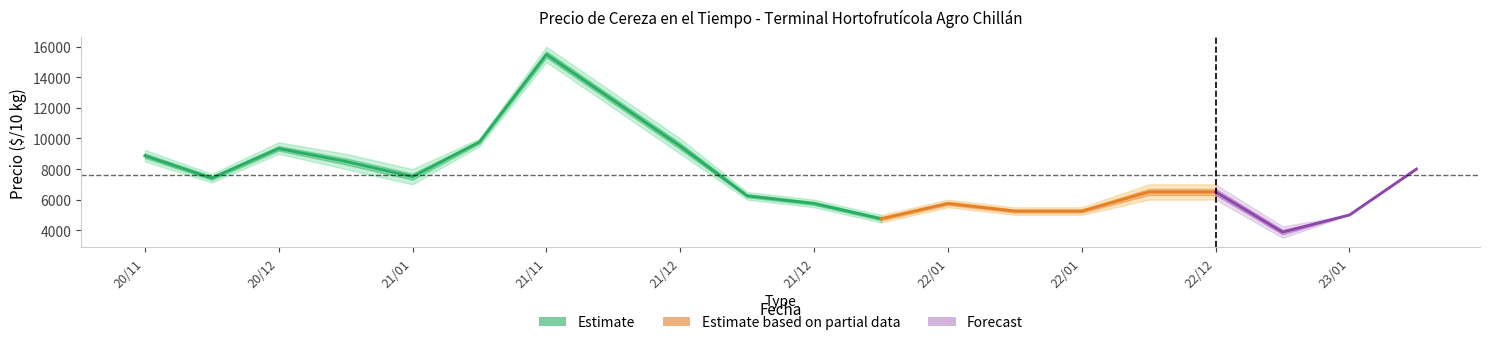

Is it true that Precio maximo equals 10317 at 2021-11-29?

False